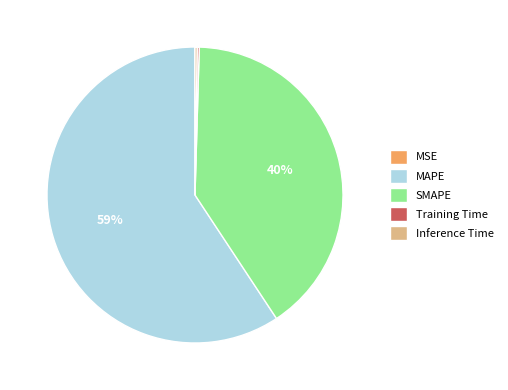

Which slice is the largest?

MAPE